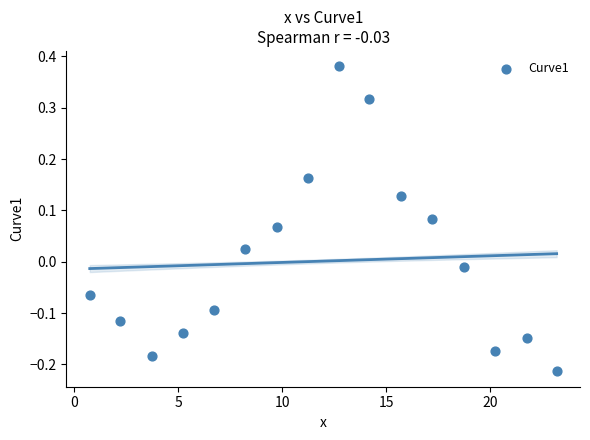

What is the range of Y values (max minus min)?

0.6